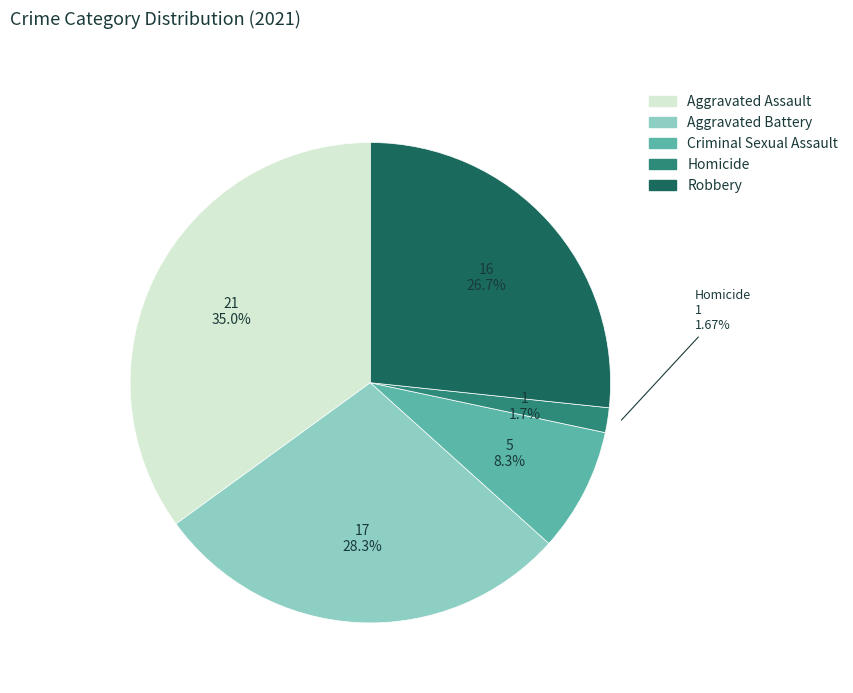

What is the smallest slice in the pie chart?

Homicide